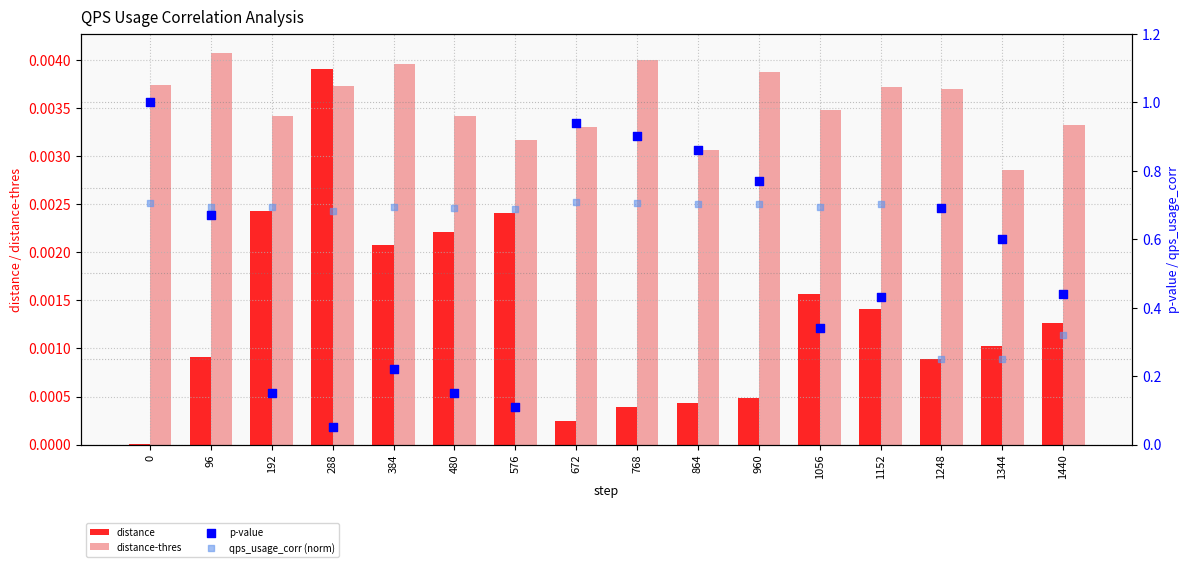

What is the total value across all series at 480?

0.8